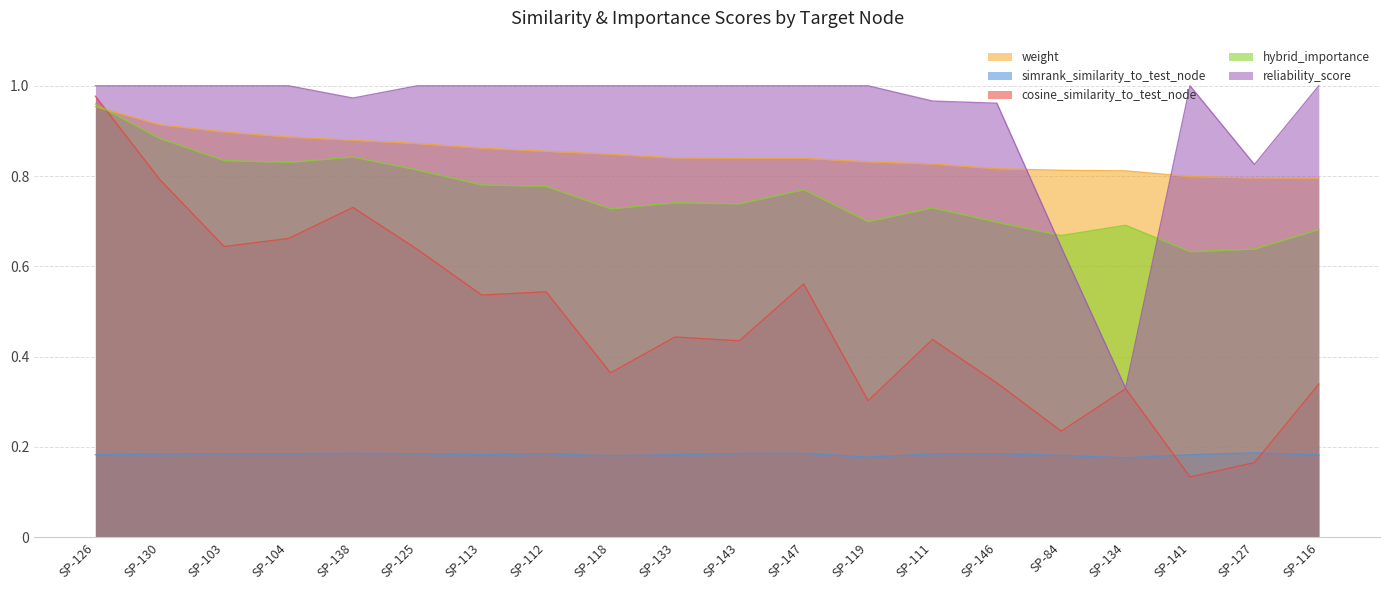

Rank the categories by hybrid_importance value from highest to lowest.

SP-126, SP-130, SP-138, SP-103, SP-104, SP-125, SP-113, SP-112, SP-147, SP-133, SP-143, SP-111, SP-118, SP-119, SP-146, SP-134, SP-116, SP-84, SP-127, SP-141